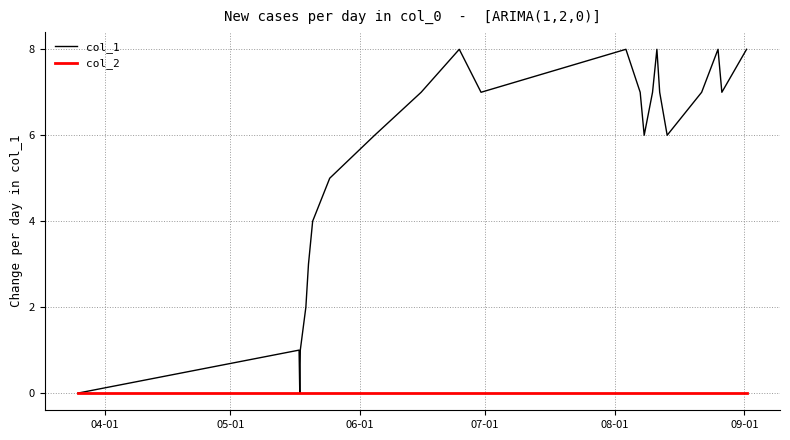

Rank the series by their maximum value, from highest to lowest.

col_1, col_2